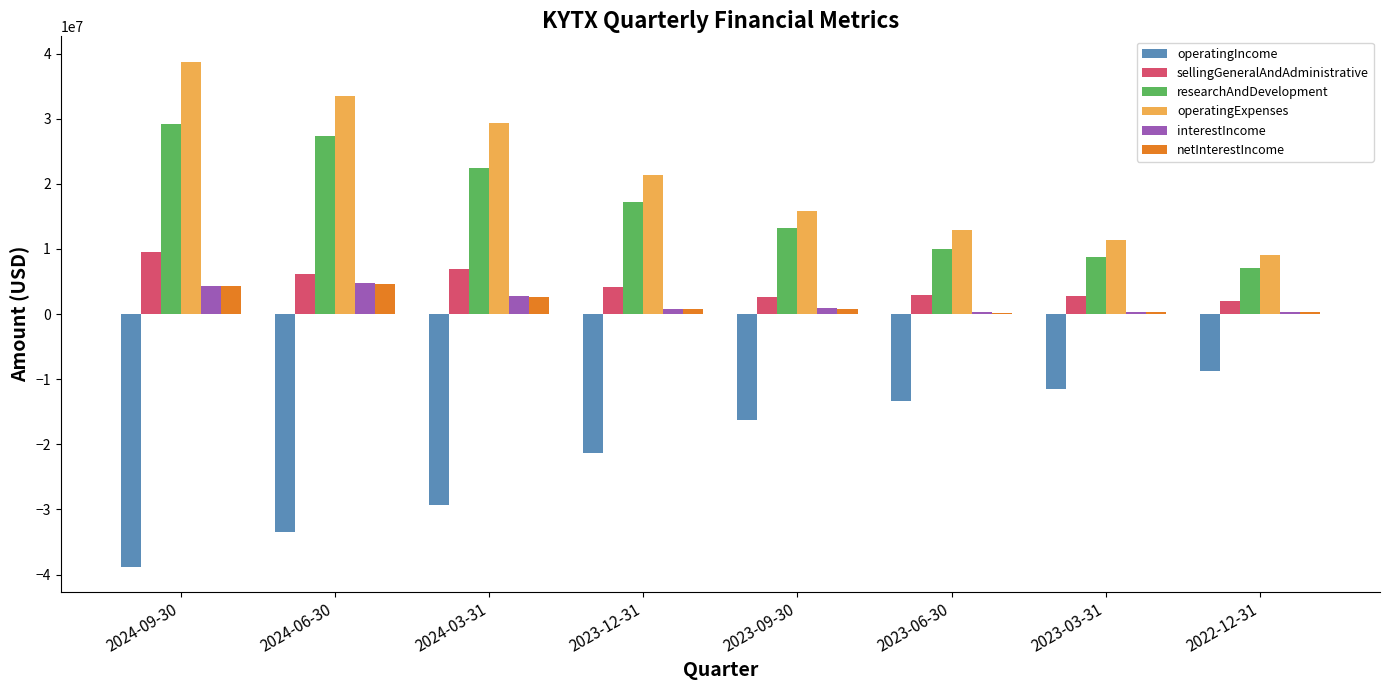

Count the number of data series in this chart.

6